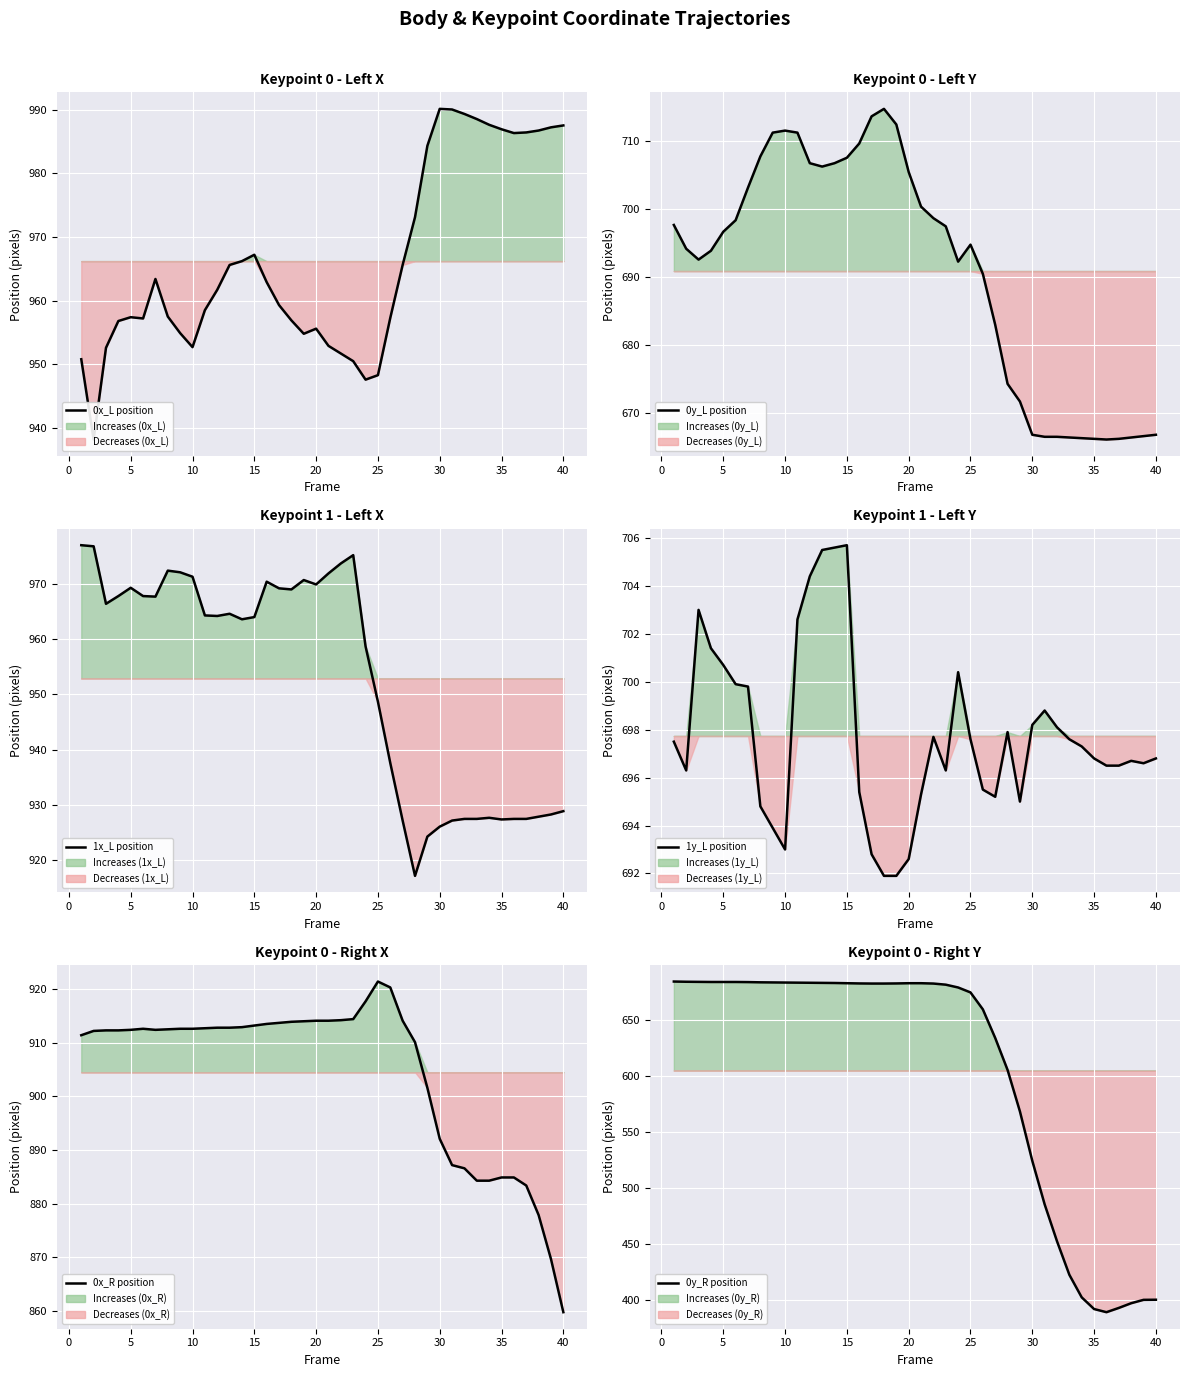

How many lines are shown in the chart?

6